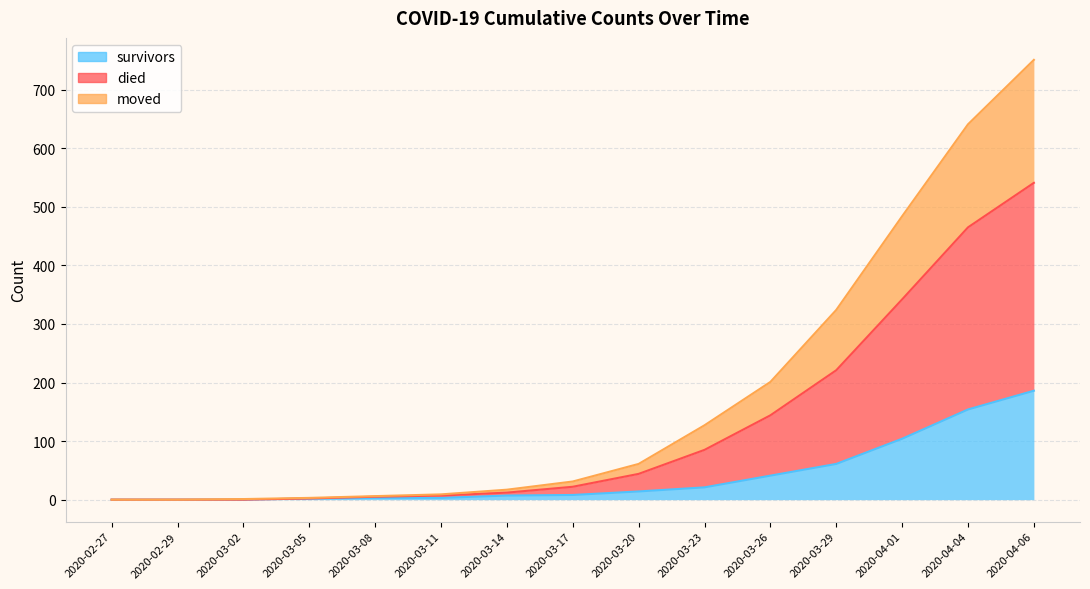

What is the label of the 7th point from the right?

2020-03-20